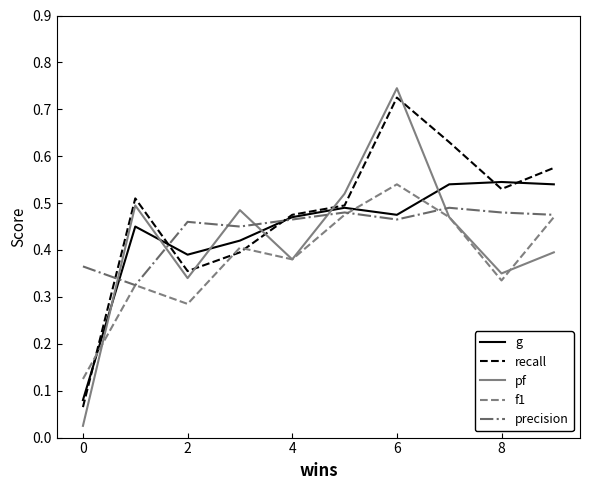

Which series has the largest range (max minus min)?

pf